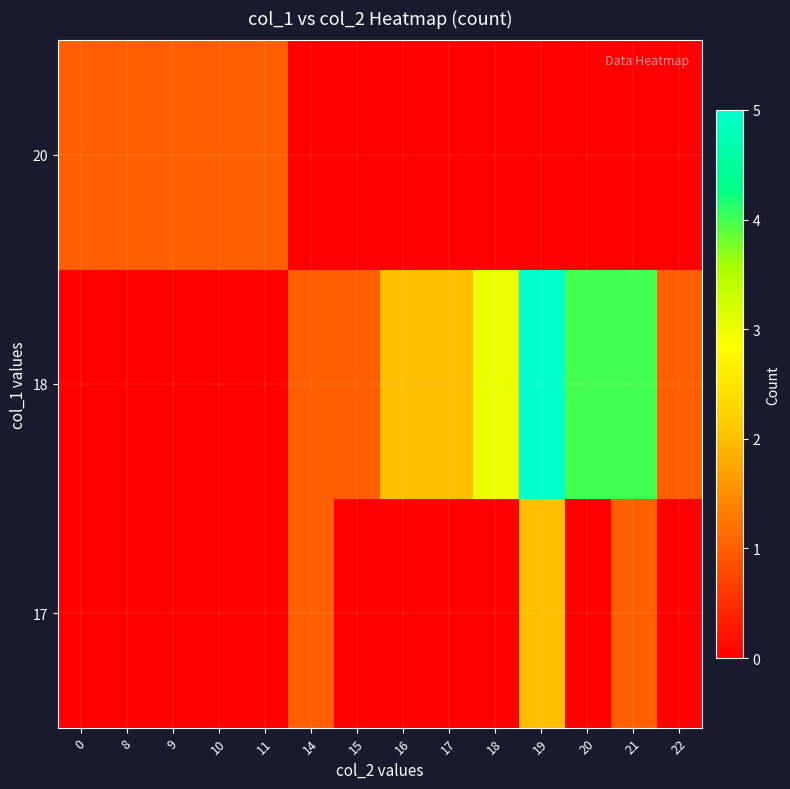

What is the maximum value shown in the chart?

5